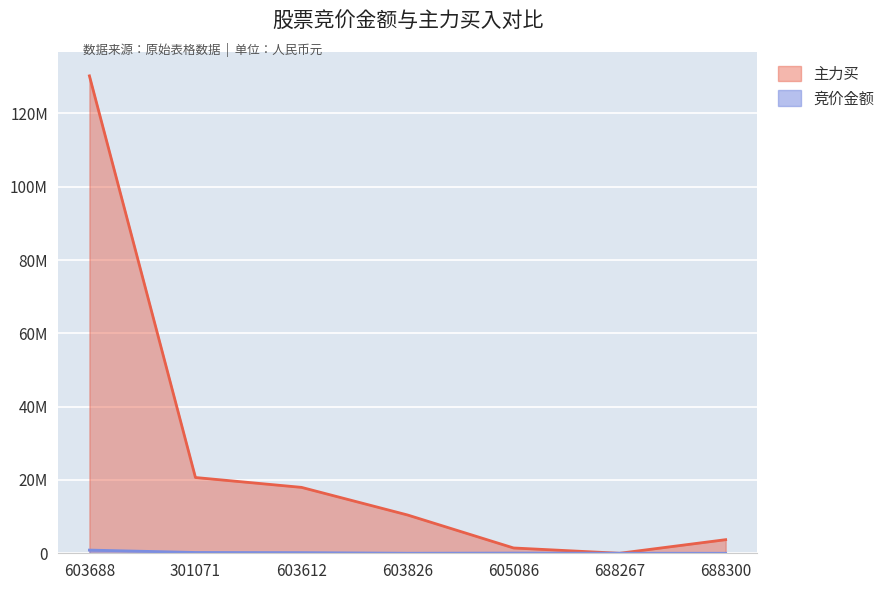

Where is 主力买 nearest to the value 65120303?

301071